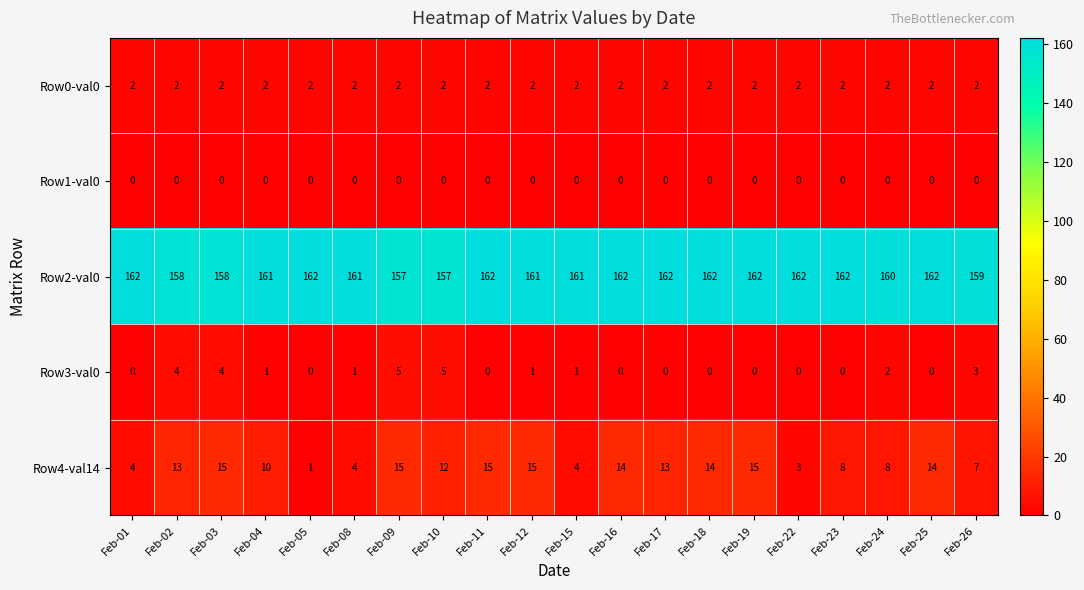

At how many categories does at least one series exceed 19?

20